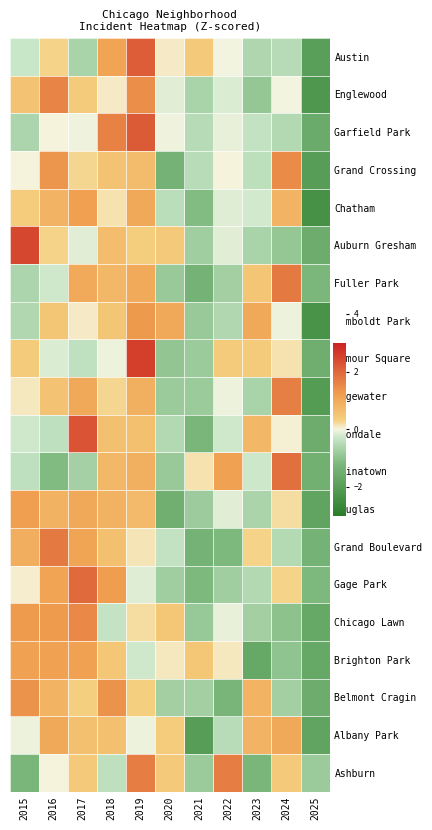

Which has a higher value, 2021 or 2018?

2018